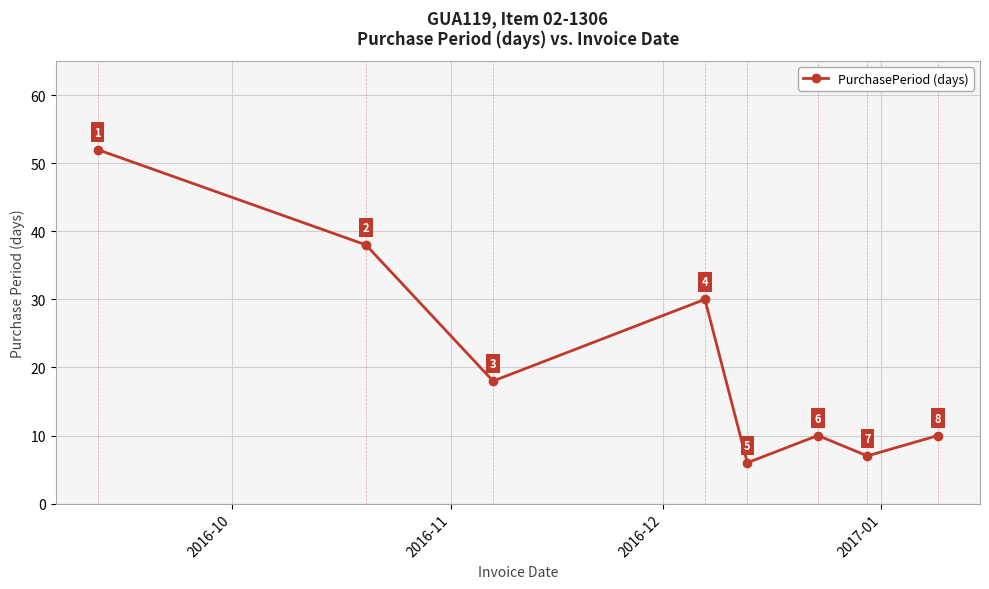

What is the greatest value displayed?

52